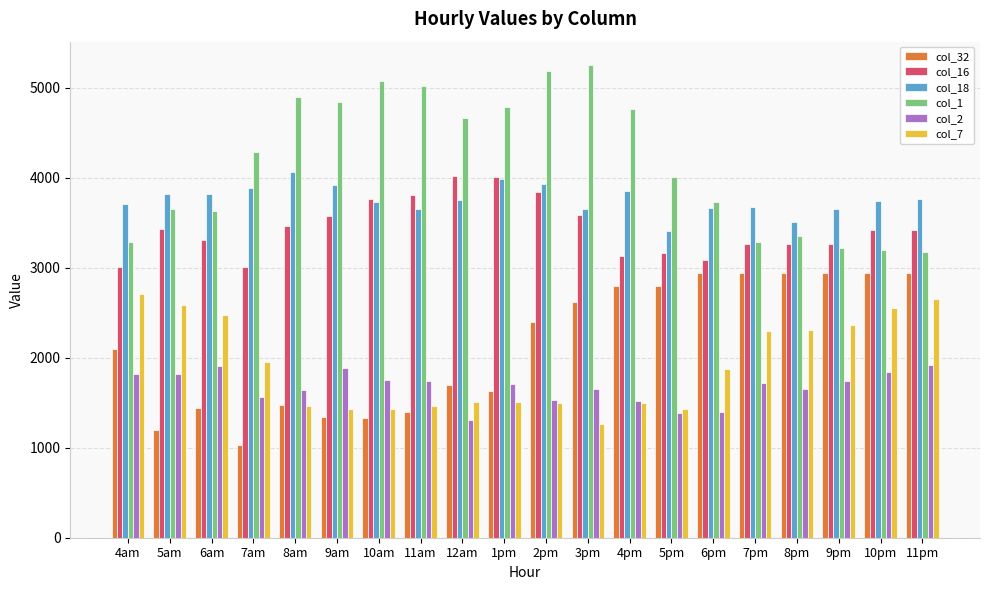

What is the average value of the col_18 series?

3761.5